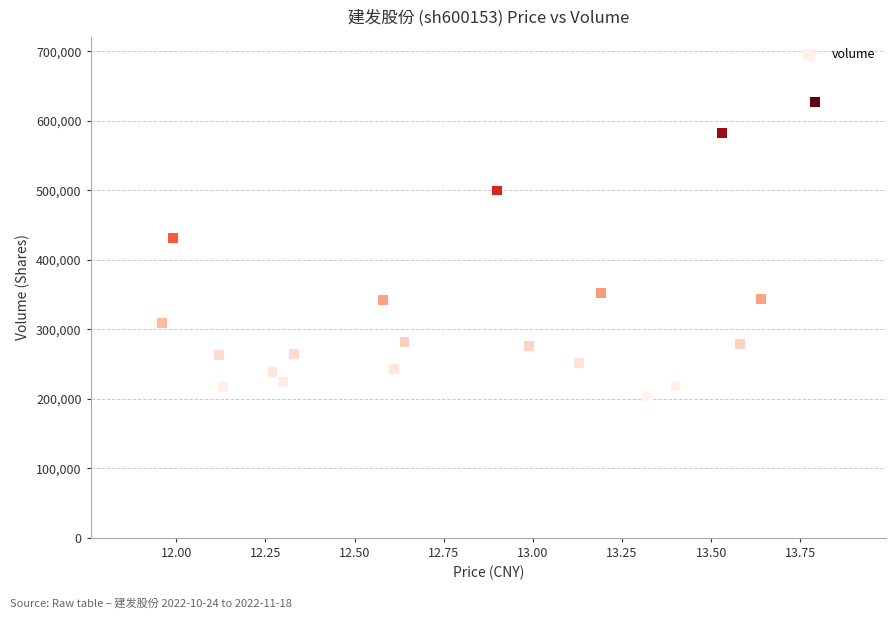

What Y value in the scatter plot is closest to 415060?

430760